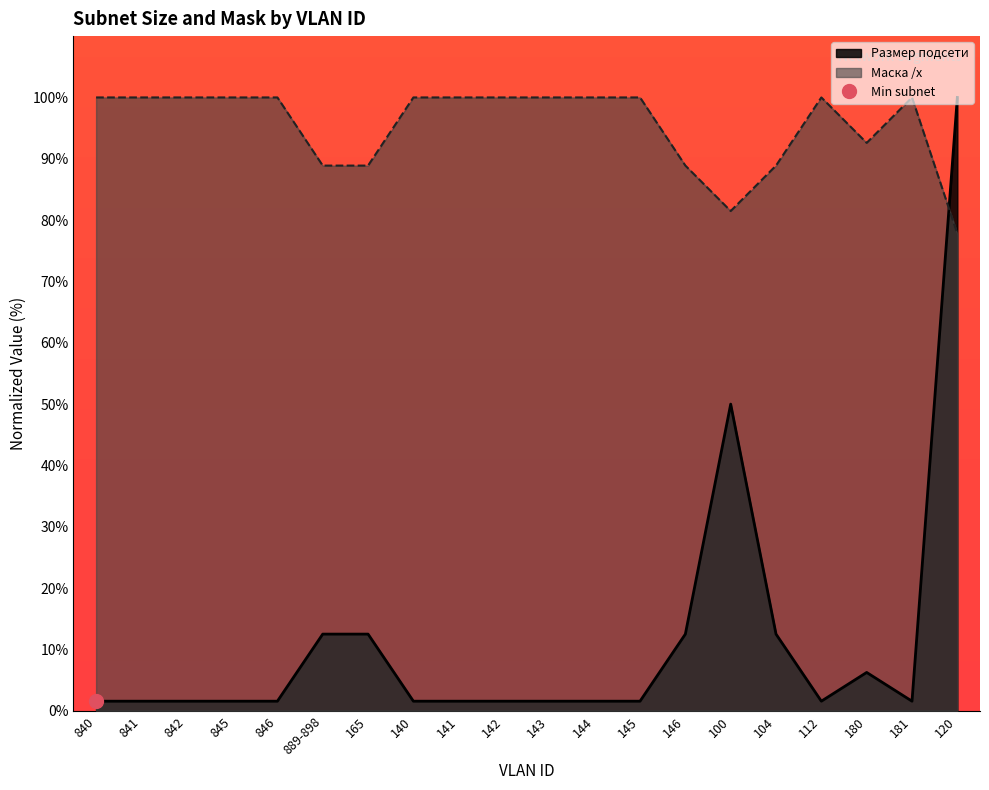

Which series has the largest total across all categories?

Маска /x